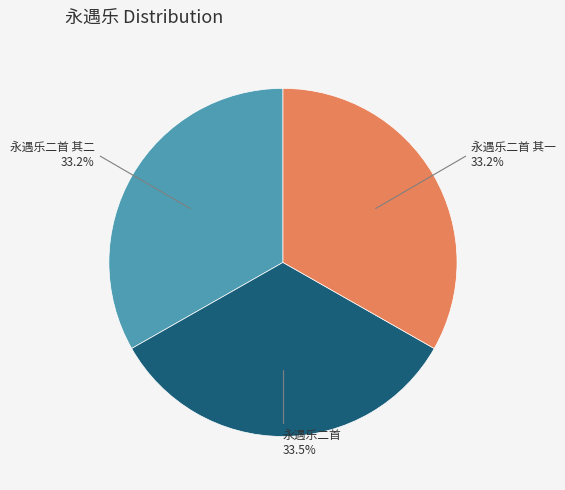

How many slices are in this pie chart?

3